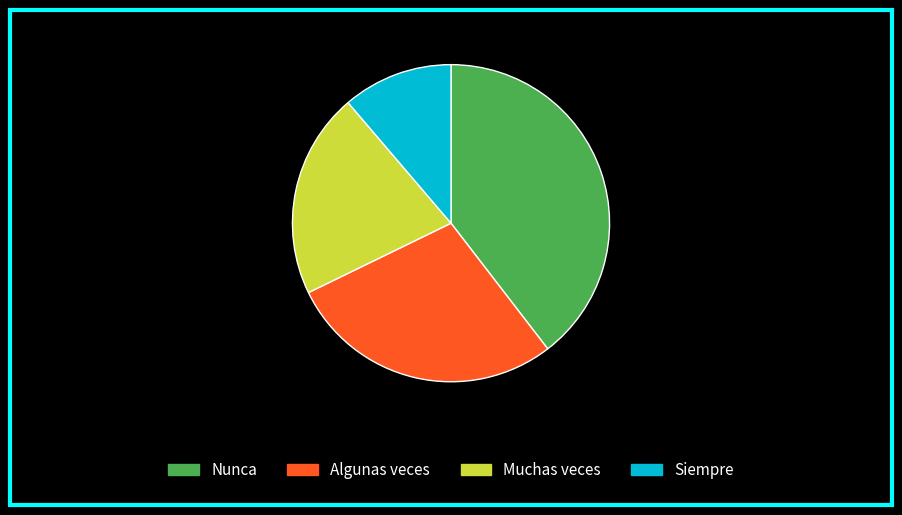

What percentage is the Siempre slice, to the nearest percent?

11%